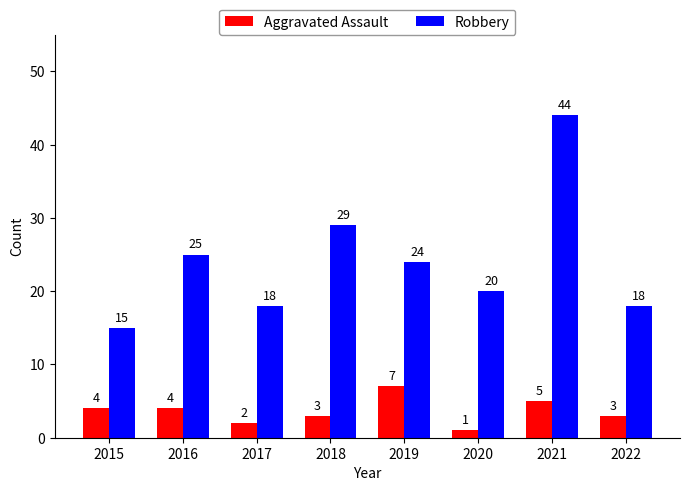

Does the chart contain any negative values?

No